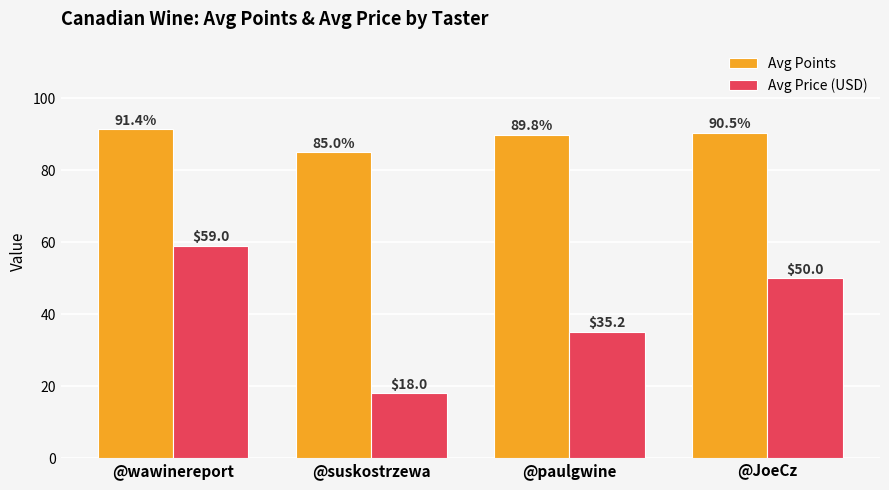

Rank the series by their average value, from highest to lowest.

Avg Points, Avg Price (USD)